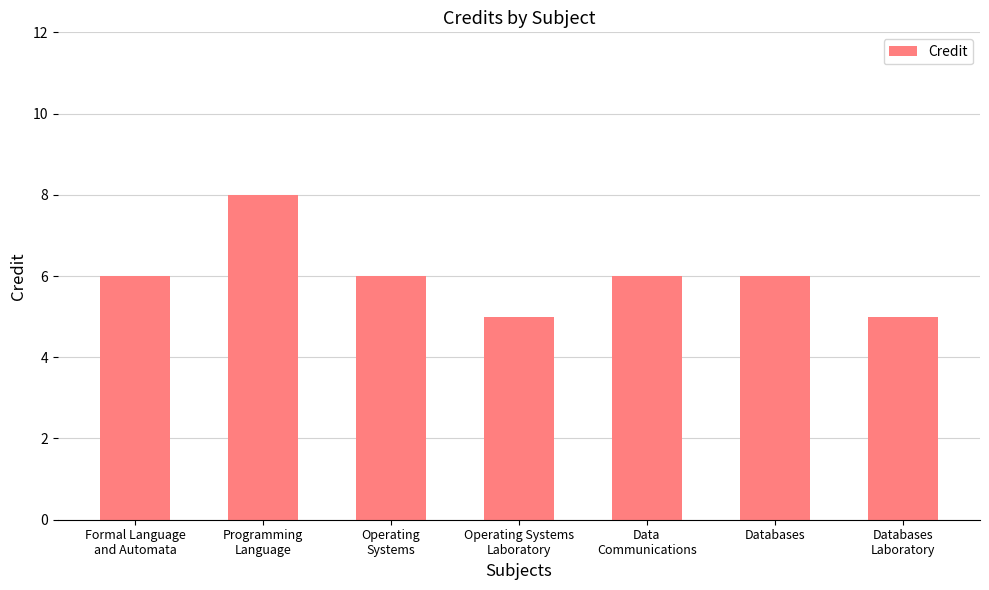

What is the label of the 6th bar from the left?

Databases